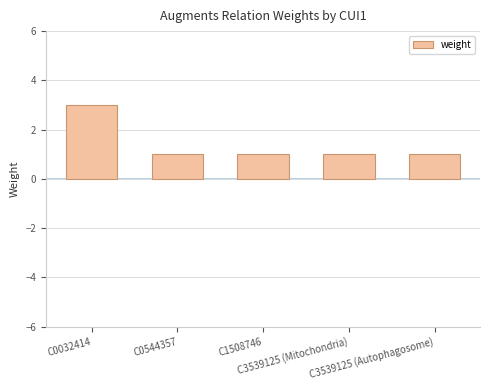

What is the label of the 1st bar from the right?

C3539125 (Autophagosome)